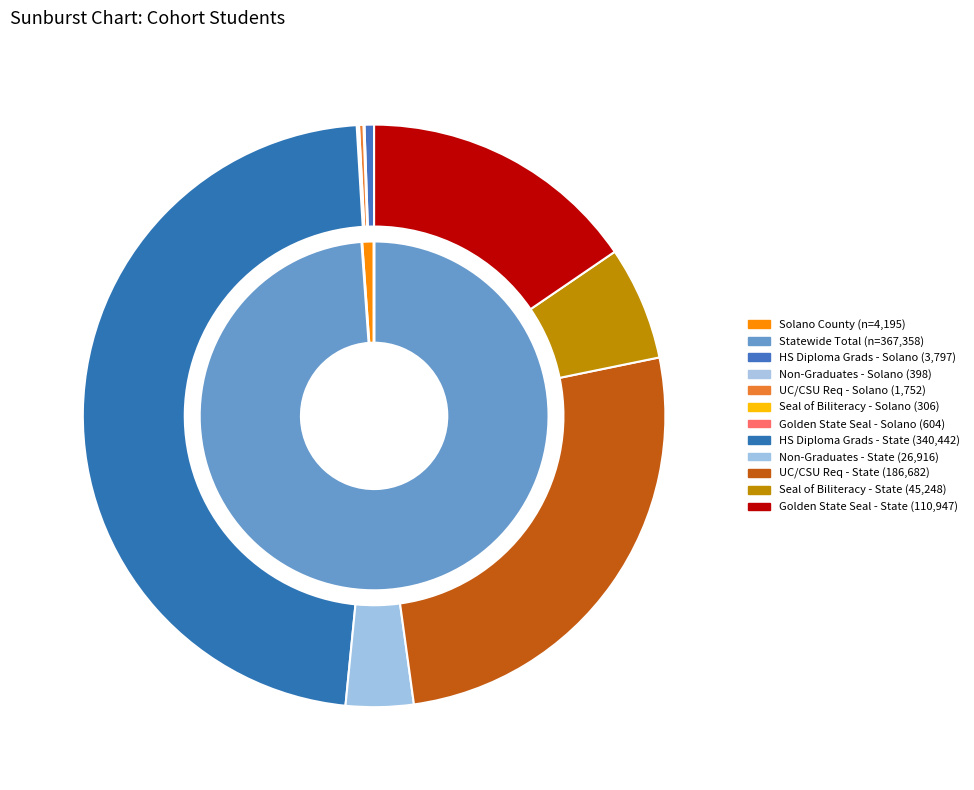

What is the largest slice in the pie chart?

Statewide Total